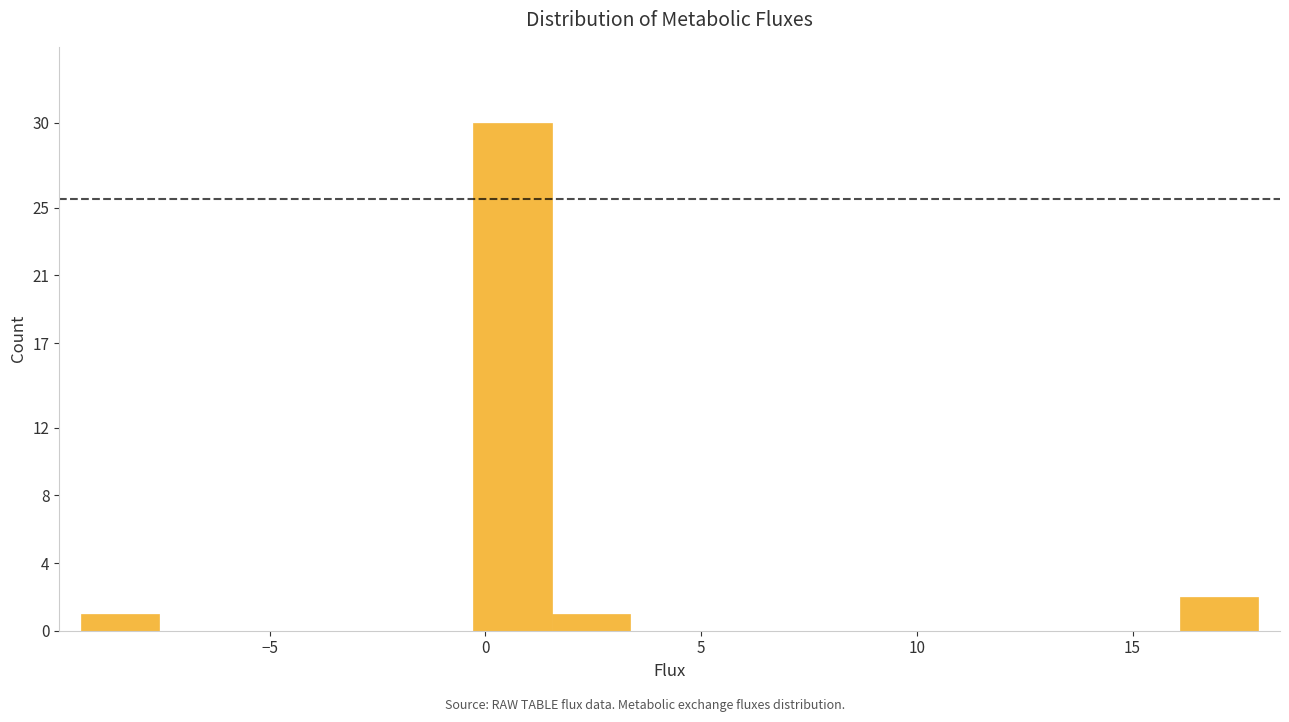

Read against the x-axis, roughly where is the centre of the tallest bar?

0.5